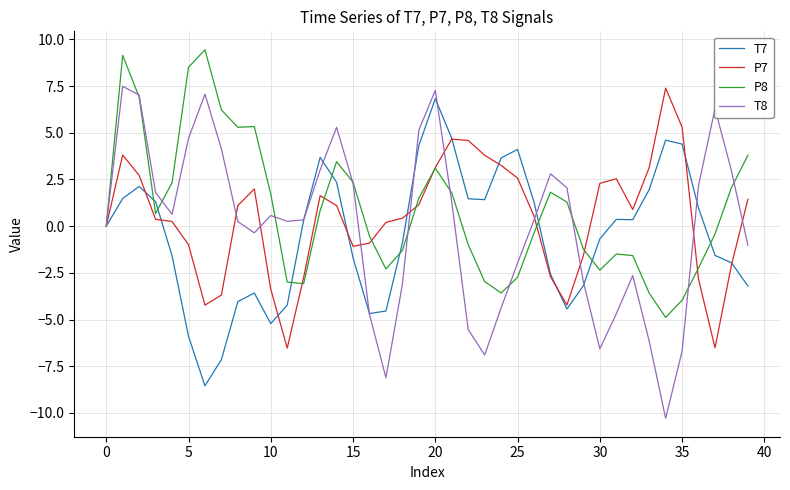

Which series has the largest range (max minus min)?

T8